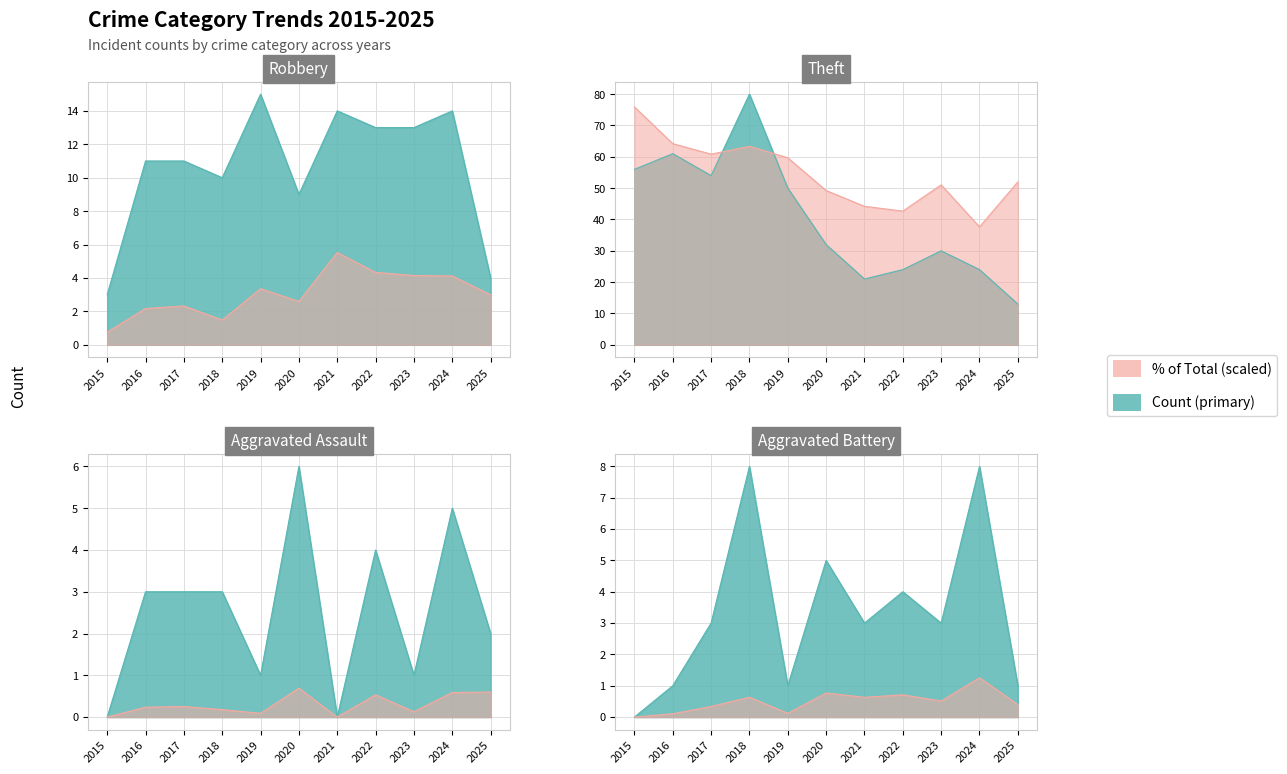

True or false: Robbery and Aggravated Assault intersect in this chart.

False